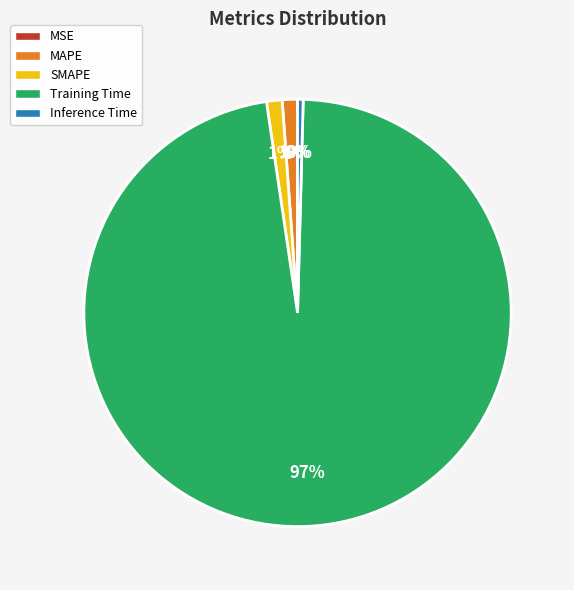

Is it true that SMAPE is 9% of the pie?

False